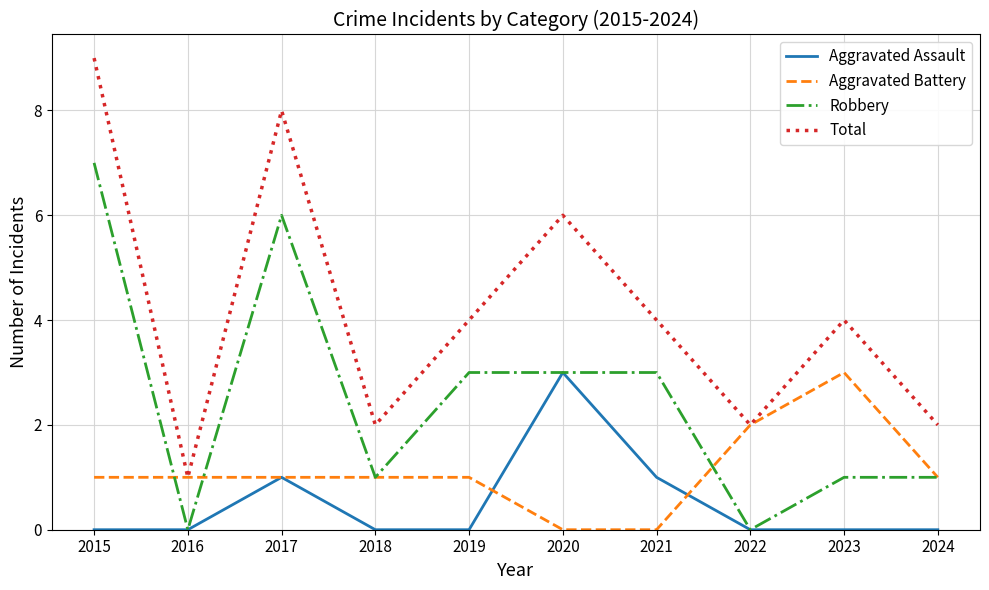

Does the chart have visible grid lines?

Yes